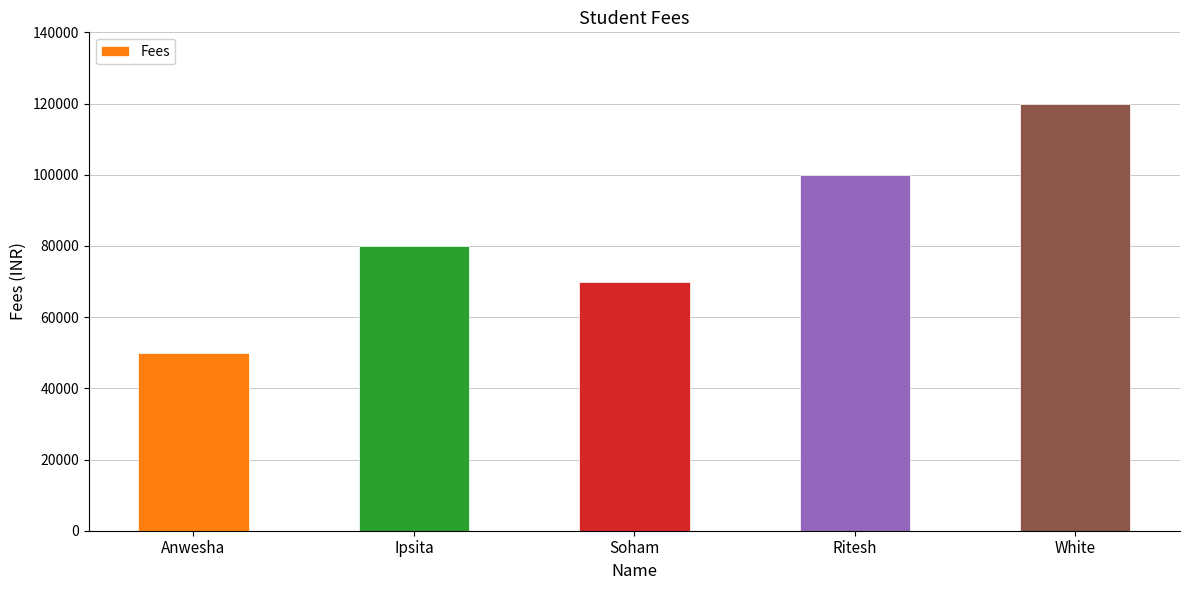

How many data points does each series have?

5